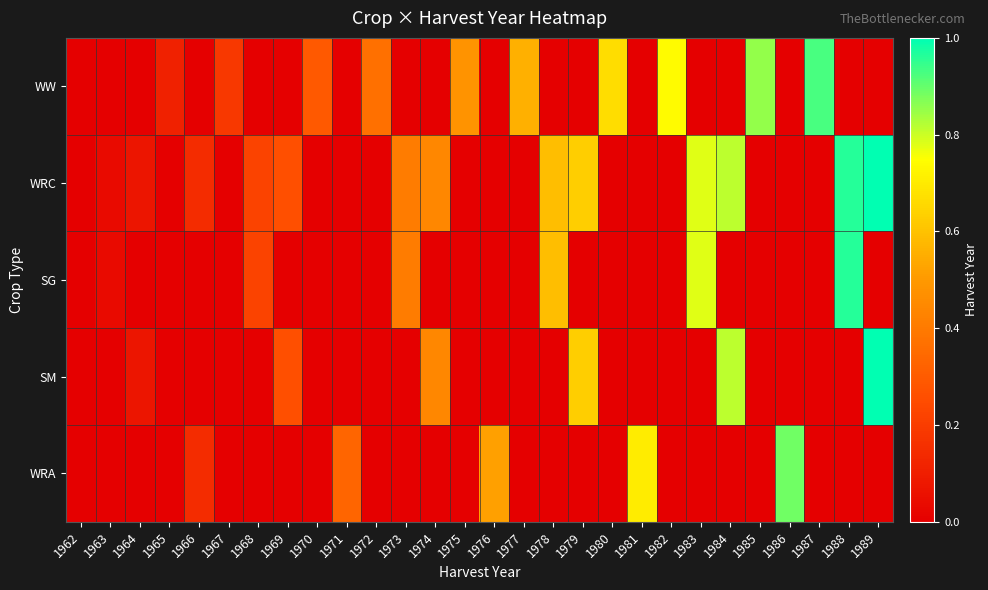

What is the spread (max minus min) of values at 1985?

0.9